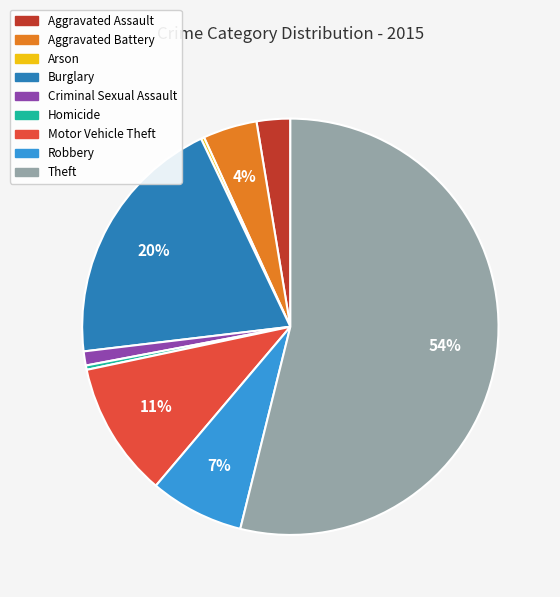

True or false: Aggravated Assault accounts for 3% of the total.

True